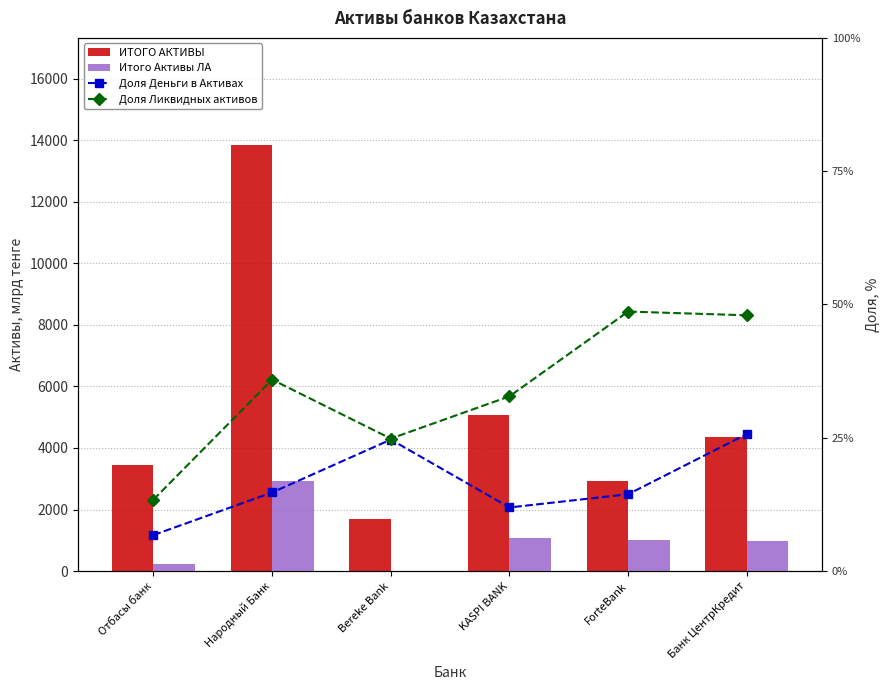

What are all the series names shown in the legend?

ИТОГО АКТИВЫ, Итого Активы ЛА, Доля Деньги в Активах, Доля Ликвидных активов